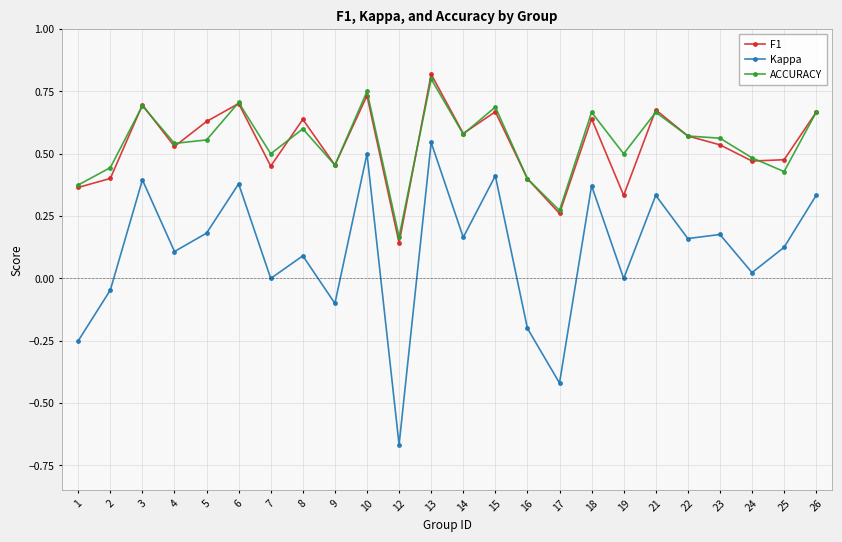

Which series changed the most between 1 and 23?

Kappa